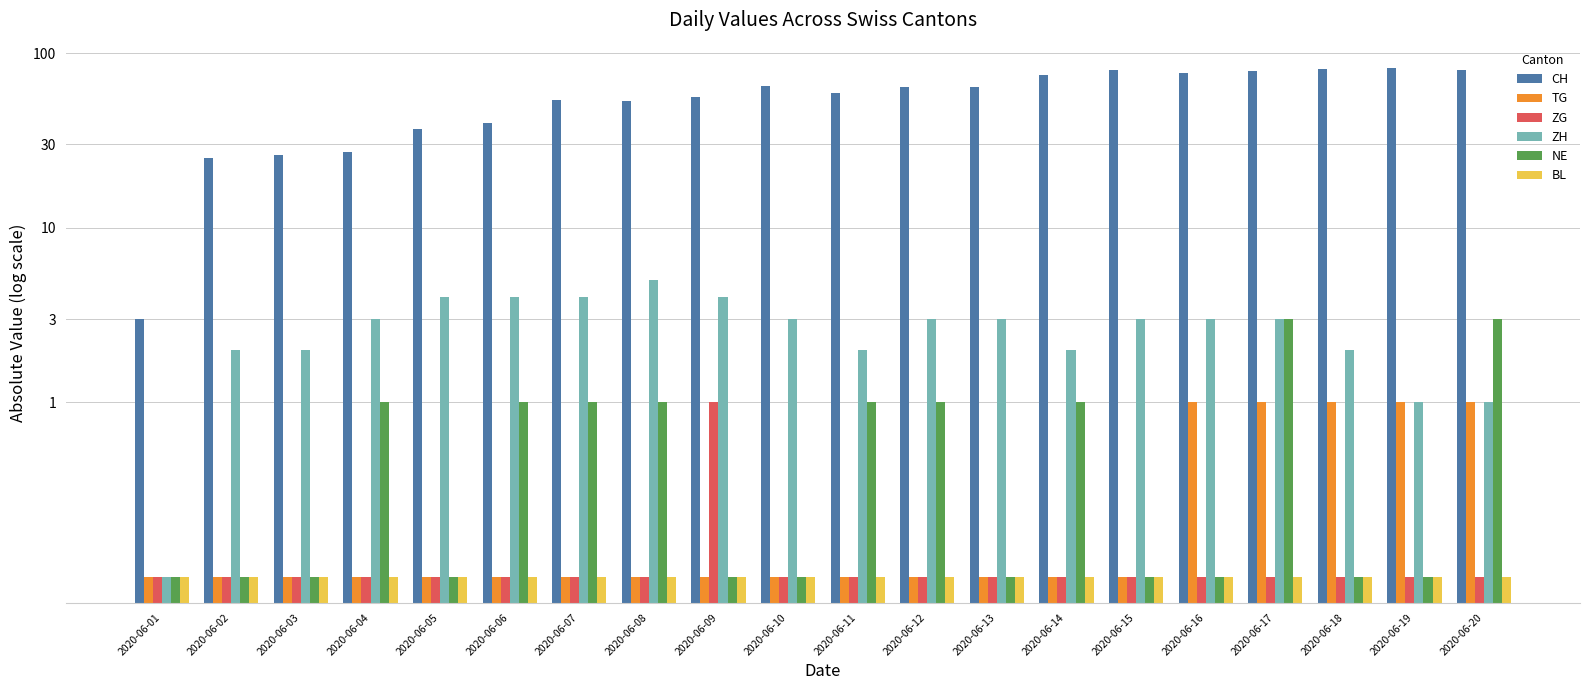

What is the value of the NE bar at the 20th from the left?

3.0